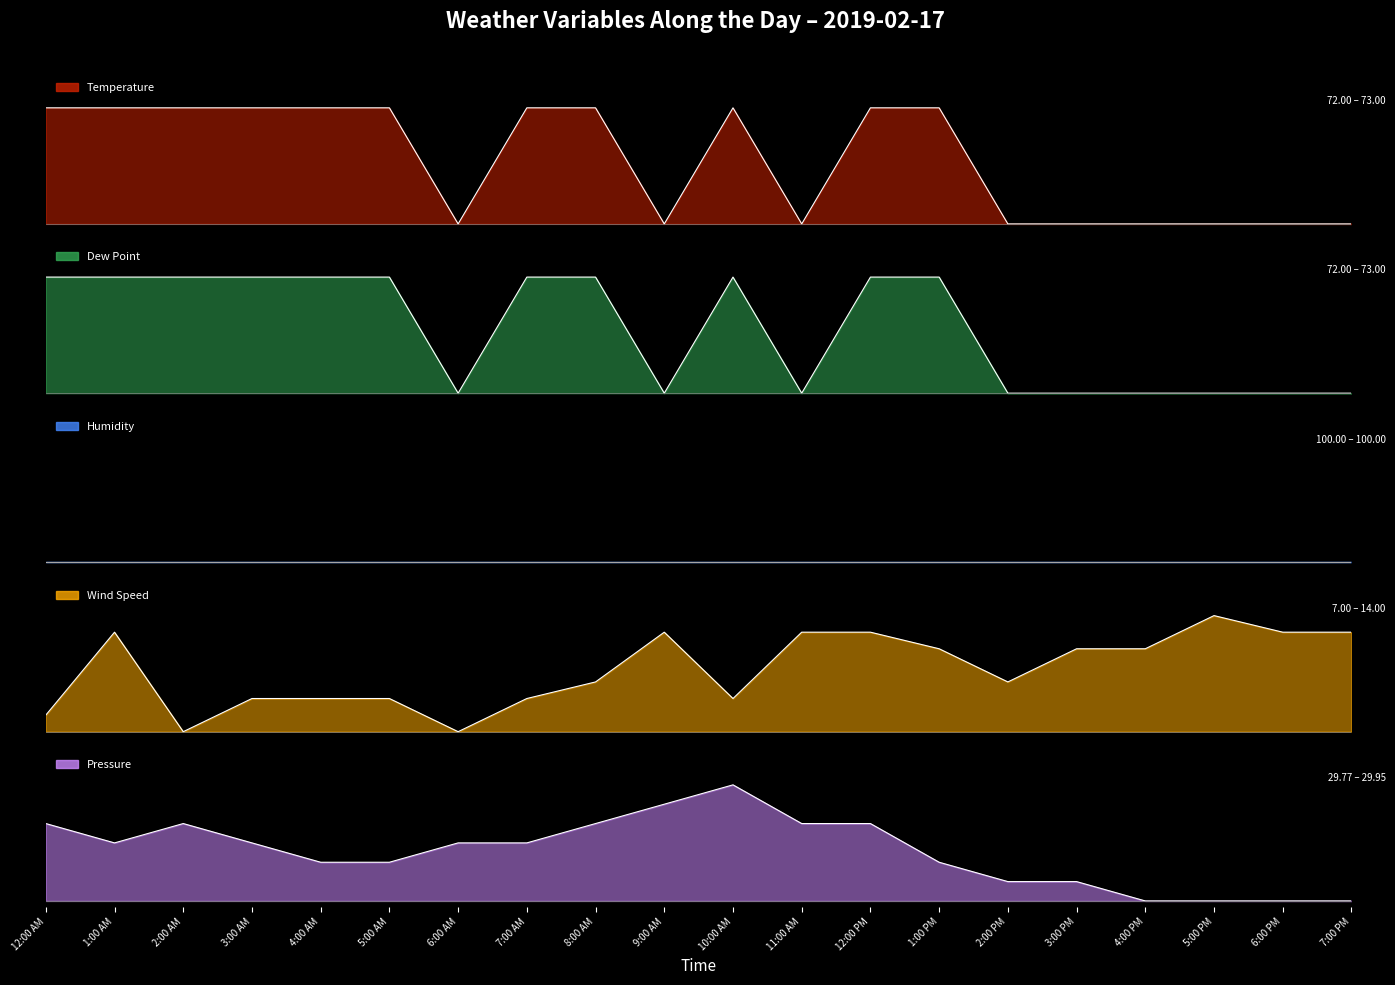

Between 12:00 AM and 4:00 PM, which series saw the biggest shift?

Temperature